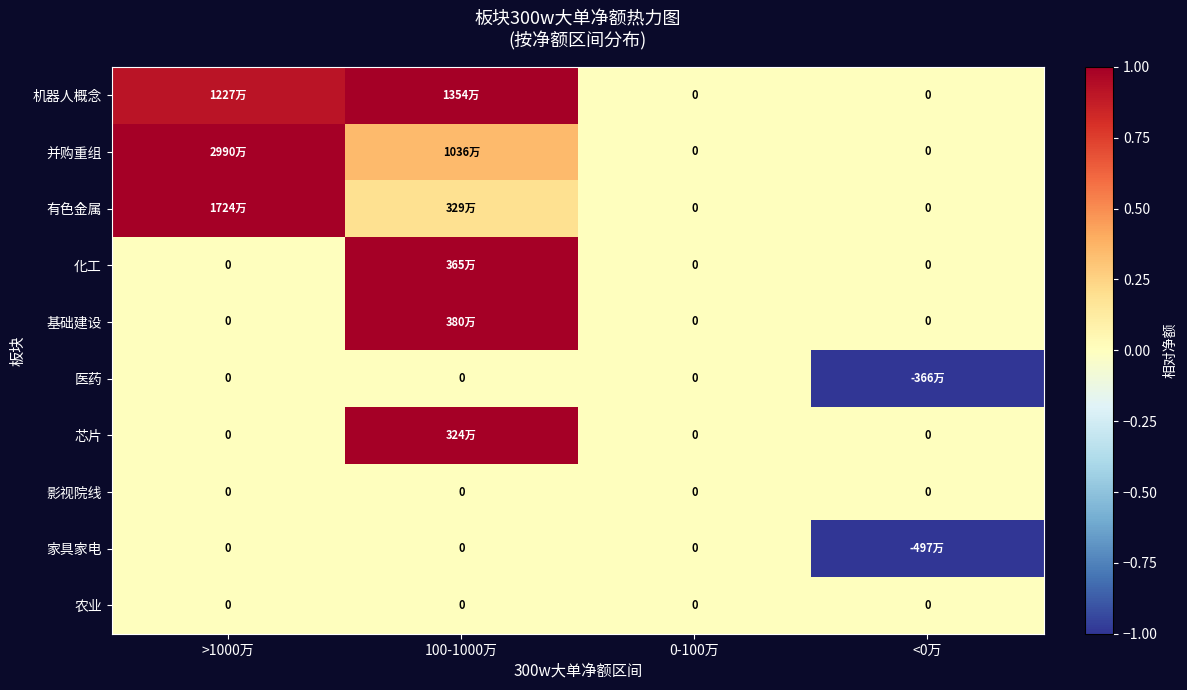

How many data points in 家具家电 are less than 0?

1